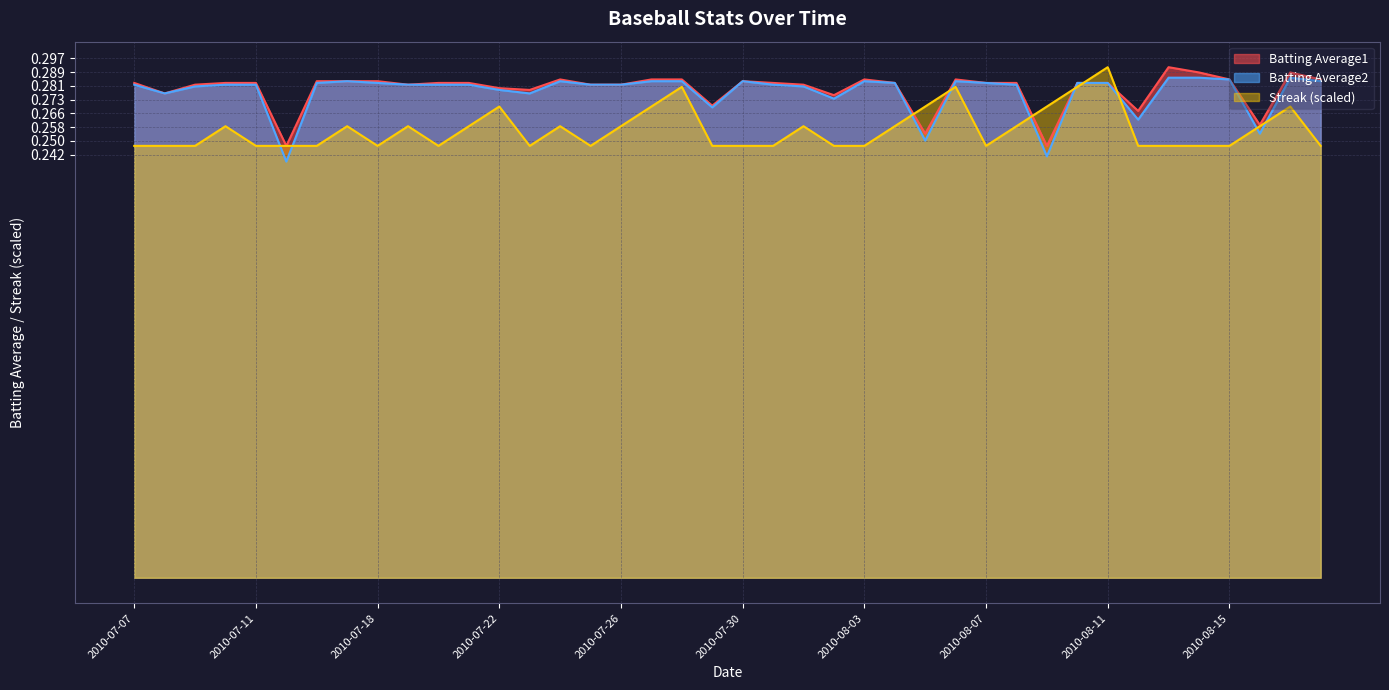

True or false: Batting Average1 and Streak cross at least once.

True